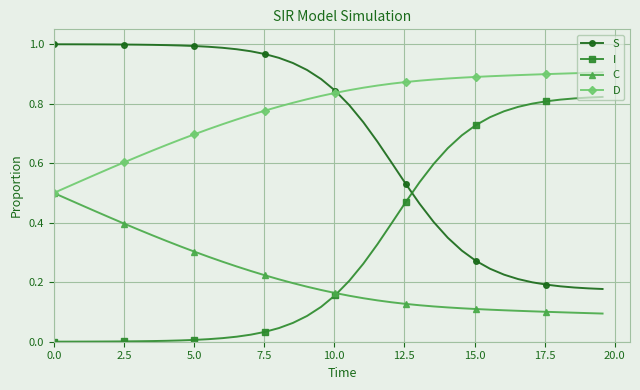

Which series has the largest total across all categories?

D